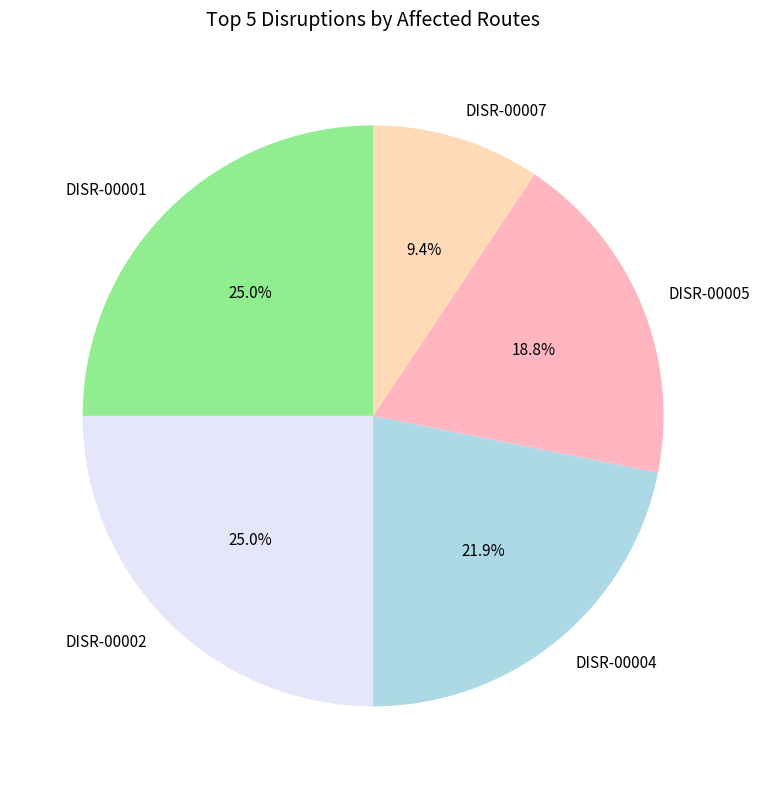

To the nearest percent, what is the difference between the largest and smallest slice percentages?

16%